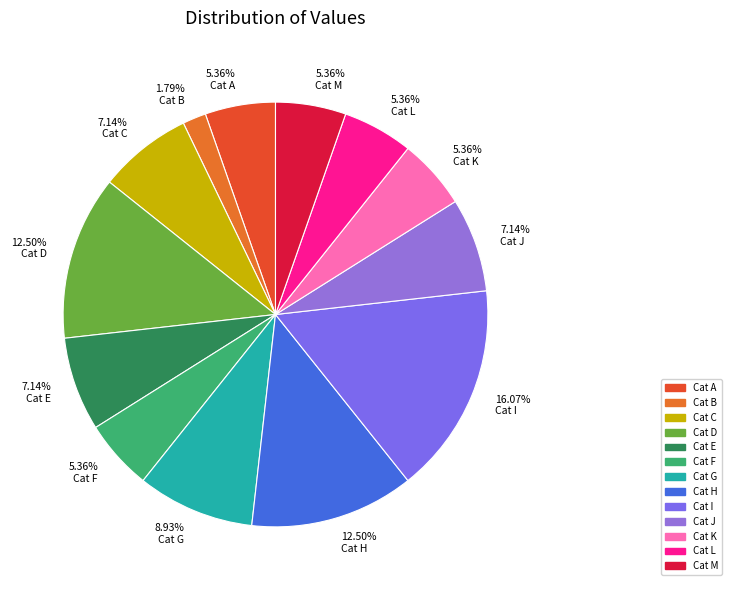

Is there any slice that represents more than half of the pie?

No